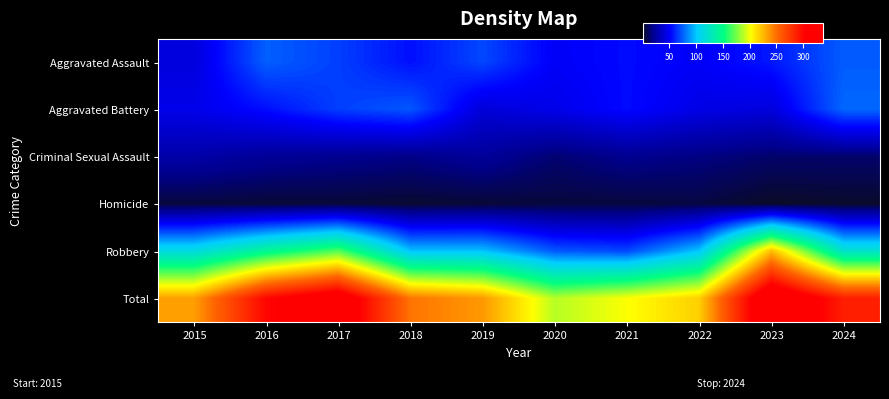

Reading right to left, what are all the values shown in this chart?

Aggravated Assault: 2024=74	2023=57	2022=50	2021=54	2020=50	2019=69	2018=55	2017=67	2016=75	2015=42
Aggravated Battery: 2024=77	2023=42	2022=45	2021=54	2020=46	2019=41	2018=73	2017=67	2016=55	2015=46
Criminal Sexual Assault: 2024=13	2023=13	2022=17	2021=20	2020=14	2019=23	2018=18	2017=20	2016=22	2015=27
Homicide: 2024=2	2023=1	2022=6	2021=5	2020=5	2019=4	2018=3	2017=4	2016=4	2015=5
Robbery: 2024=122	2023=224	2022=100	2021=69	2020=73	2019=99	2018=99	2017=168	2016=144	2015=114
Total: 2024=288	2023=337	2022=218	2021=202	2020=188	2019=236	2018=248	2017=326	2016=300	2015=234